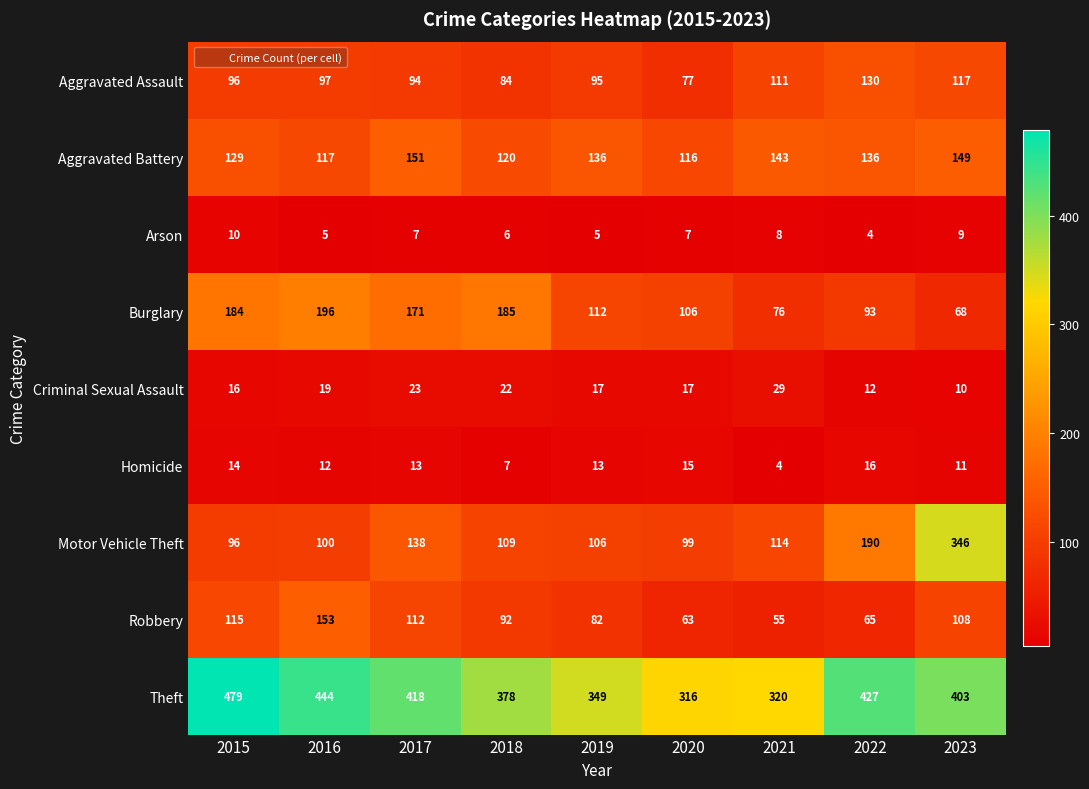

Rank the categories by Burglary value from highest to lowest.

2016, 2018, 2015, 2017, 2019, 2020, 2022, 2021, 2023